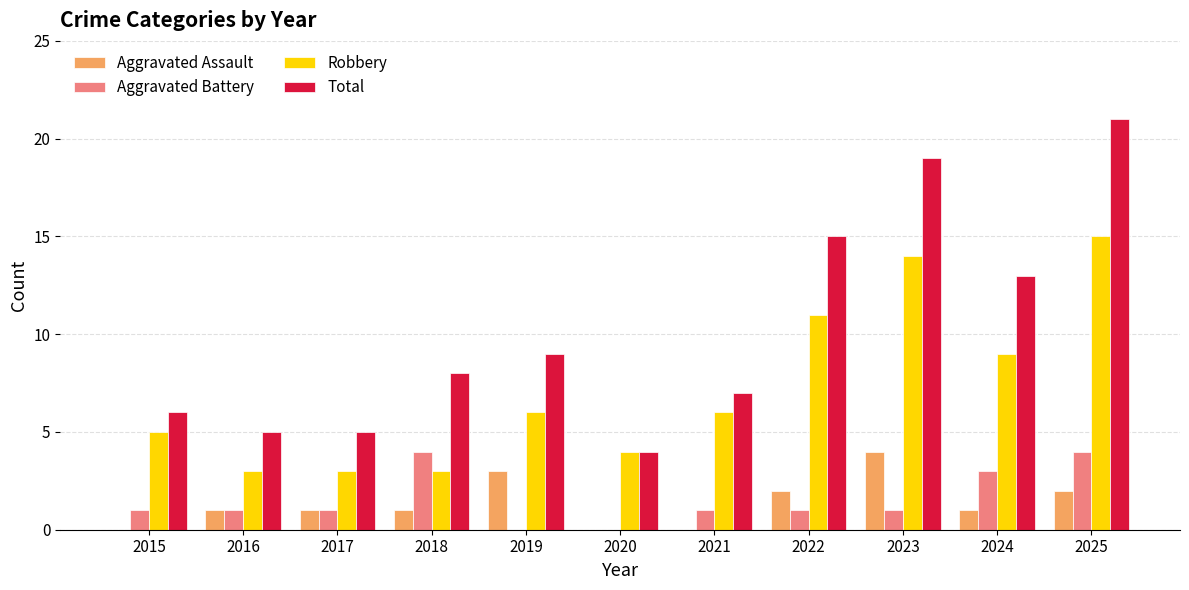

Which category has the highest value in the Aggravated Assault series?

2023